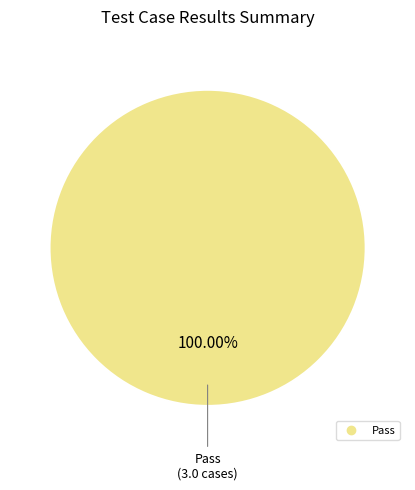

Count the number of slices in the pie.

1